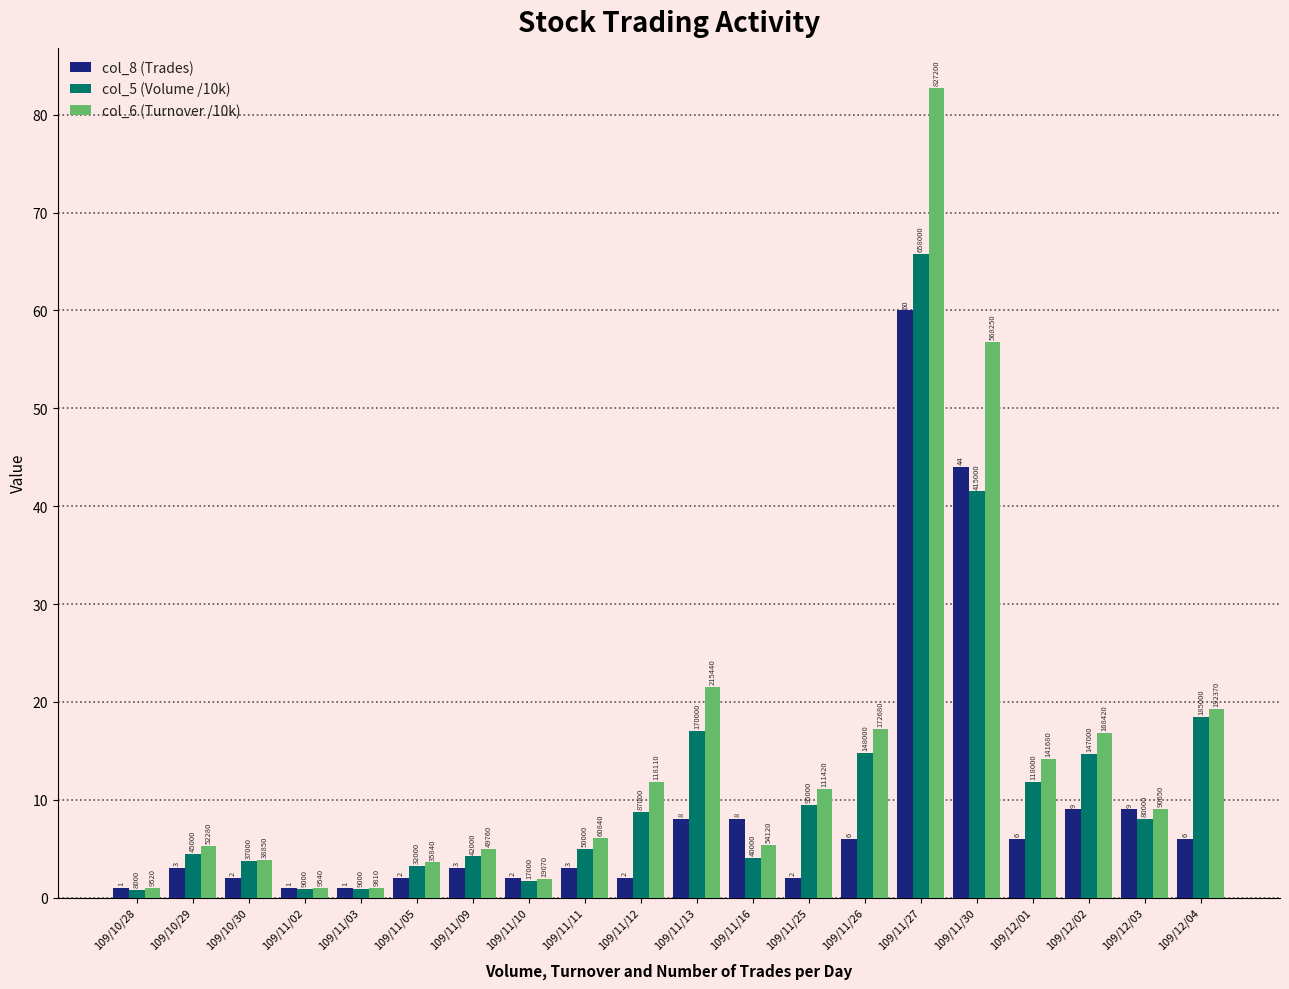

Reading right to left, transcribe all the data shown in this chart.

col_8 (Trades): 6.0	9.0	9.0	6.0	44.0	60.0	6.0	2.0	8.0	8.0	2.0	3.0	2.0	3.0	2.0	1.0	1.0	2.0	3.0	1.0
col_5 (Volume /10k): 18.5	8.0	14.7	11.8	41.5	65.8	14.8	9.5	4.0	17.0	8.7	5.0	1.7	4.2	3.2	0.9	0.9	3.7	4.5	0.8
col_6 (Turnover /10k): 19.2	9.1	16.8	14.2	56.8	82.7	17.3	11.1	5.4	21.5	11.8	6.1	1.9	5.0	3.6	1.0	1.0	3.9	5.2	1.0